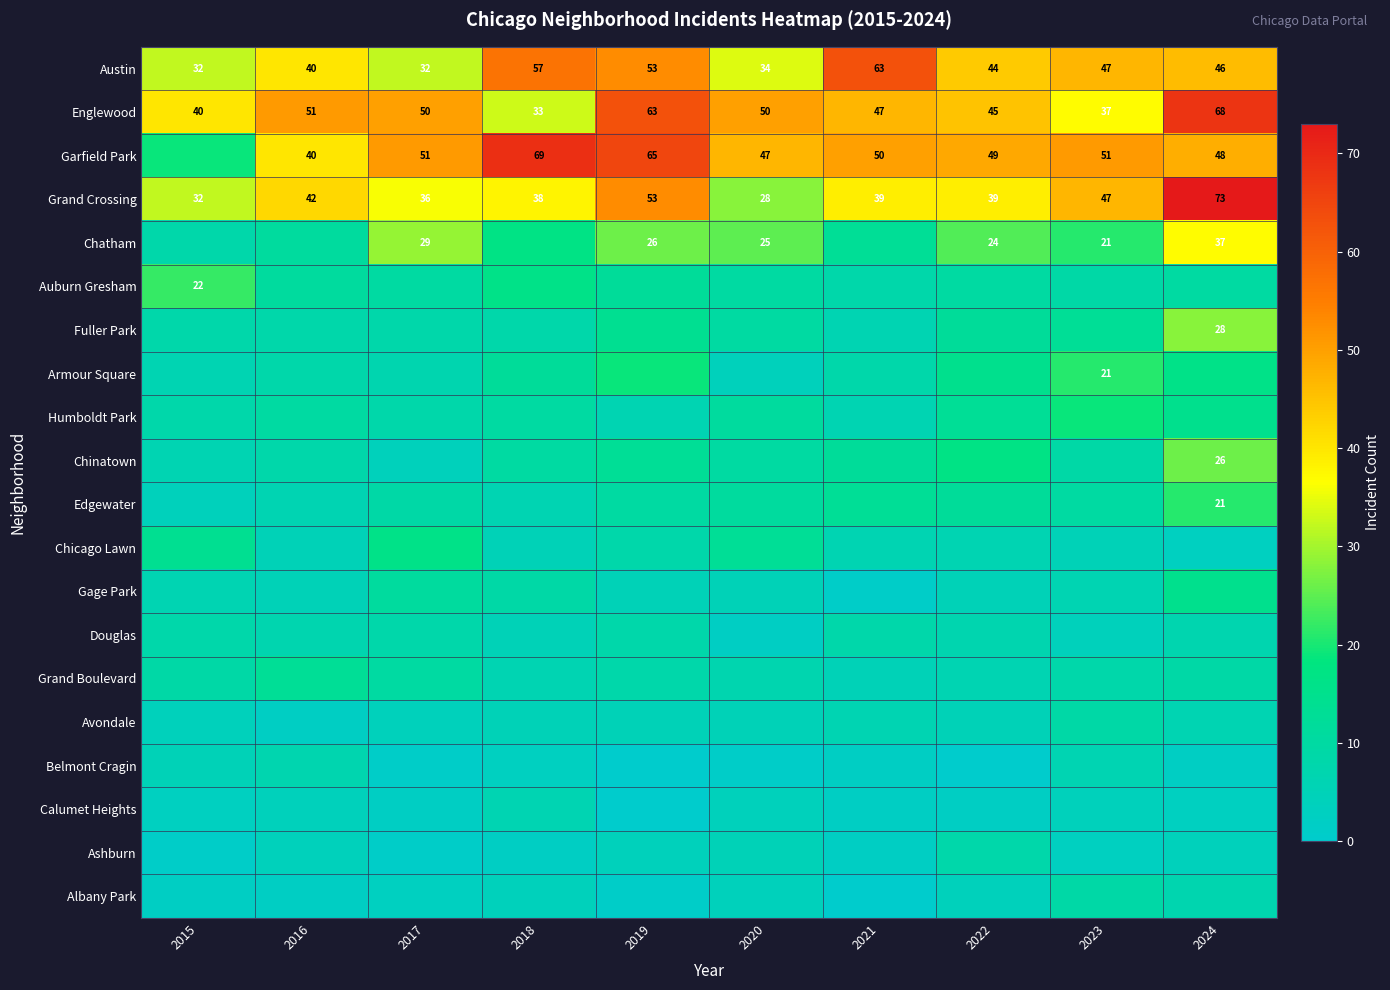

The value of Austin at 2022 is 44. True or false?

True